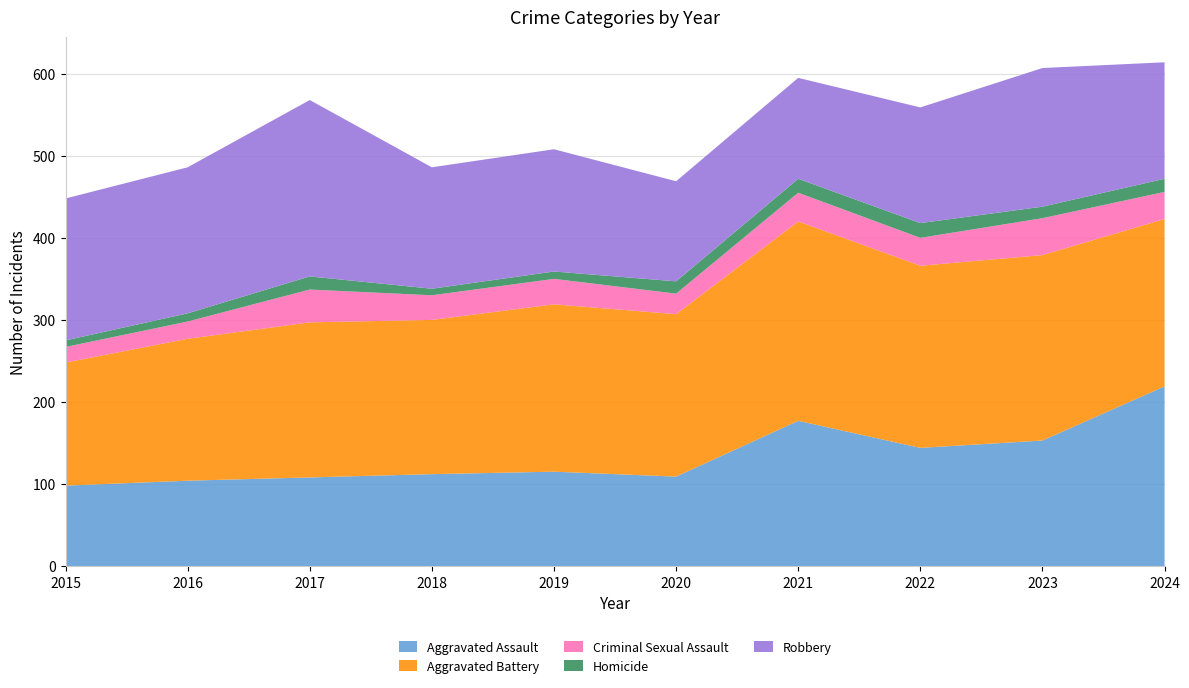

Reading left to right, list all the values displayed in this chart.

Aggravated Assault: 98	104	108	112	115	109	177	144	153	219
Aggravated Battery: 150	173	189	188	204	198	243	222	226	204
Criminal Sexual Assault: 19	21	40	30	31	25	35	34	45	33
Homicide: 8	10	16	8	9	15	17	18	14	16
Robbery: 173	178	215	148	149	122	123	141	169	142